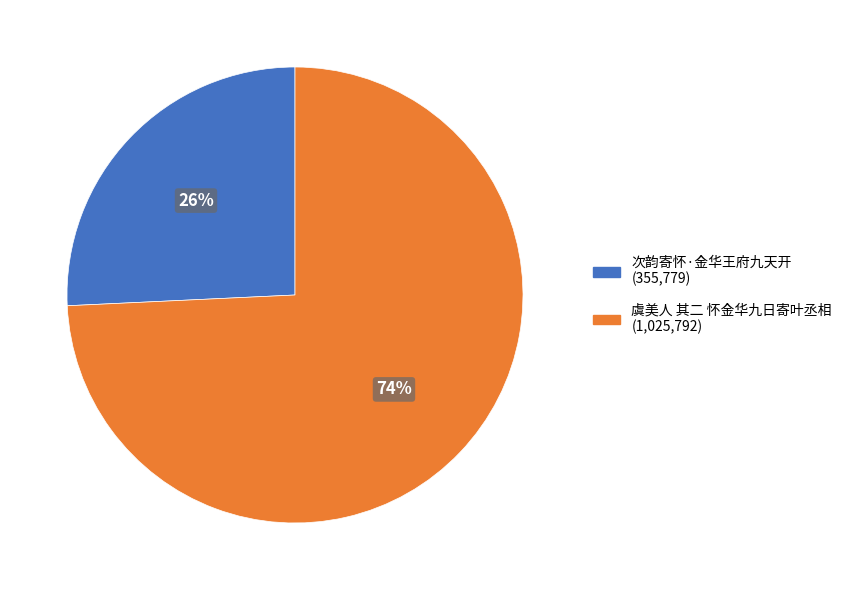

To the nearest percent, what portion does 次韵寄怀·金华王府九天开 represent?

26%